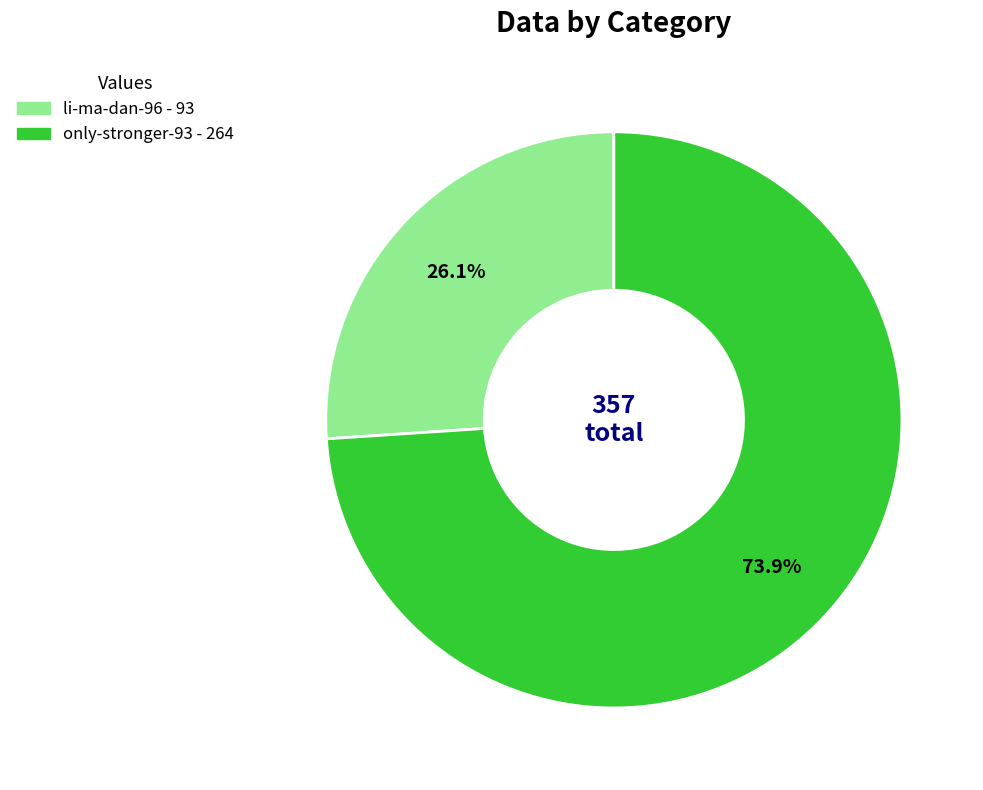

Which has a higher value, only-stronger-93 or li-ma-dan-96?

only-stronger-93